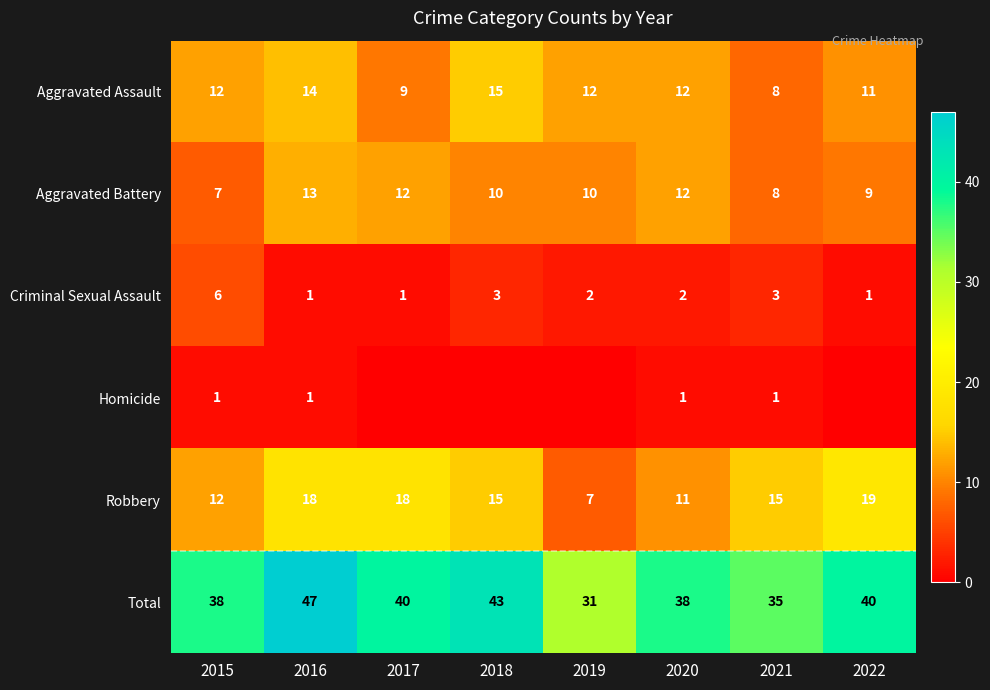

Which has a higher value, 2015 or 2019?

2015